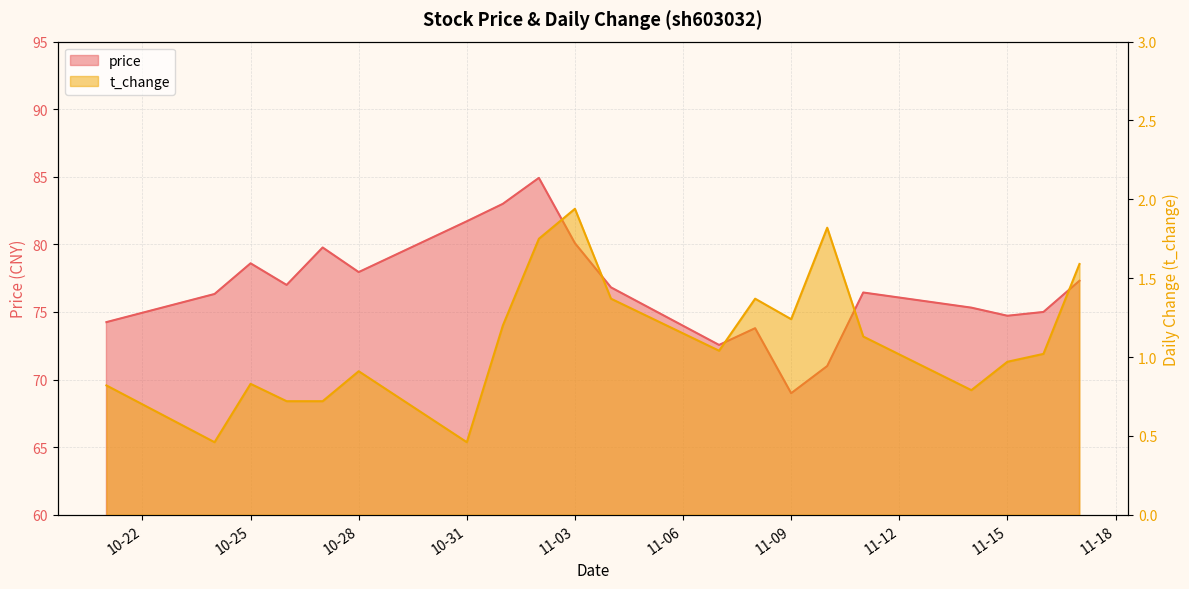

How many data points in t_change are less than 1?

9